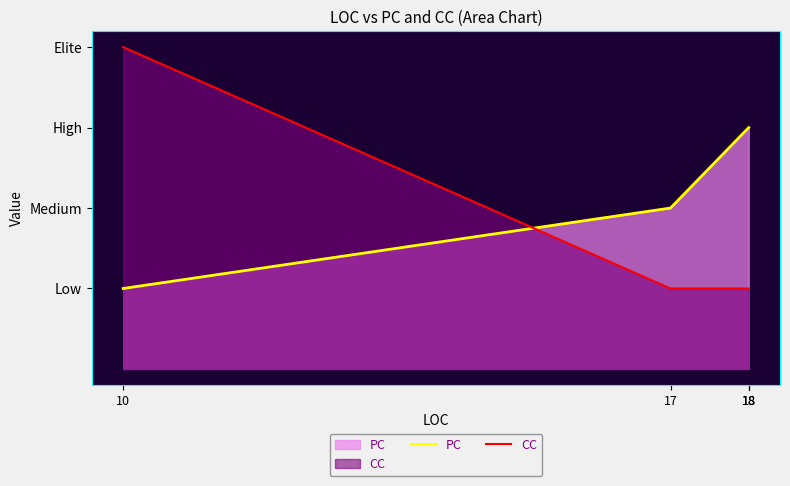

What is the minimum value for CC?

1